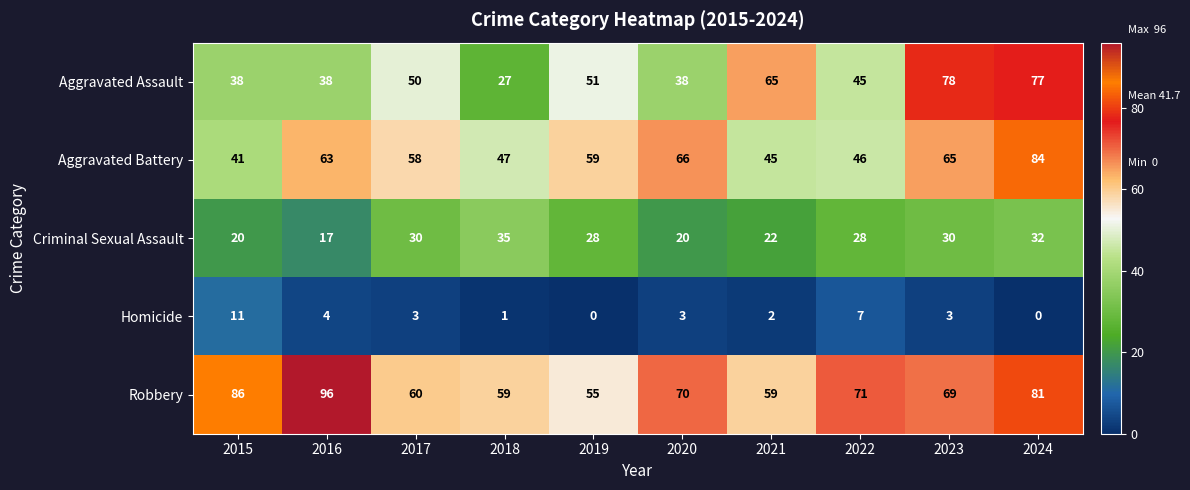

What is the average value of the Robbery series?

71